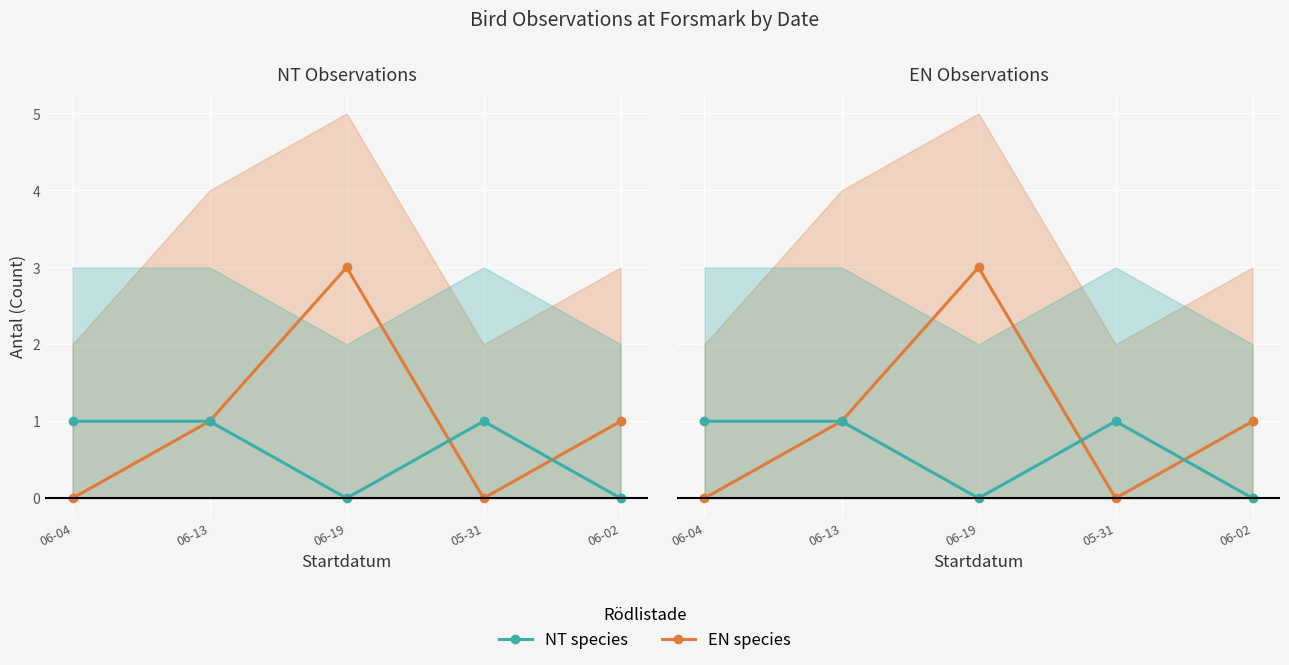

What is the total value across all series at 05-31?

1